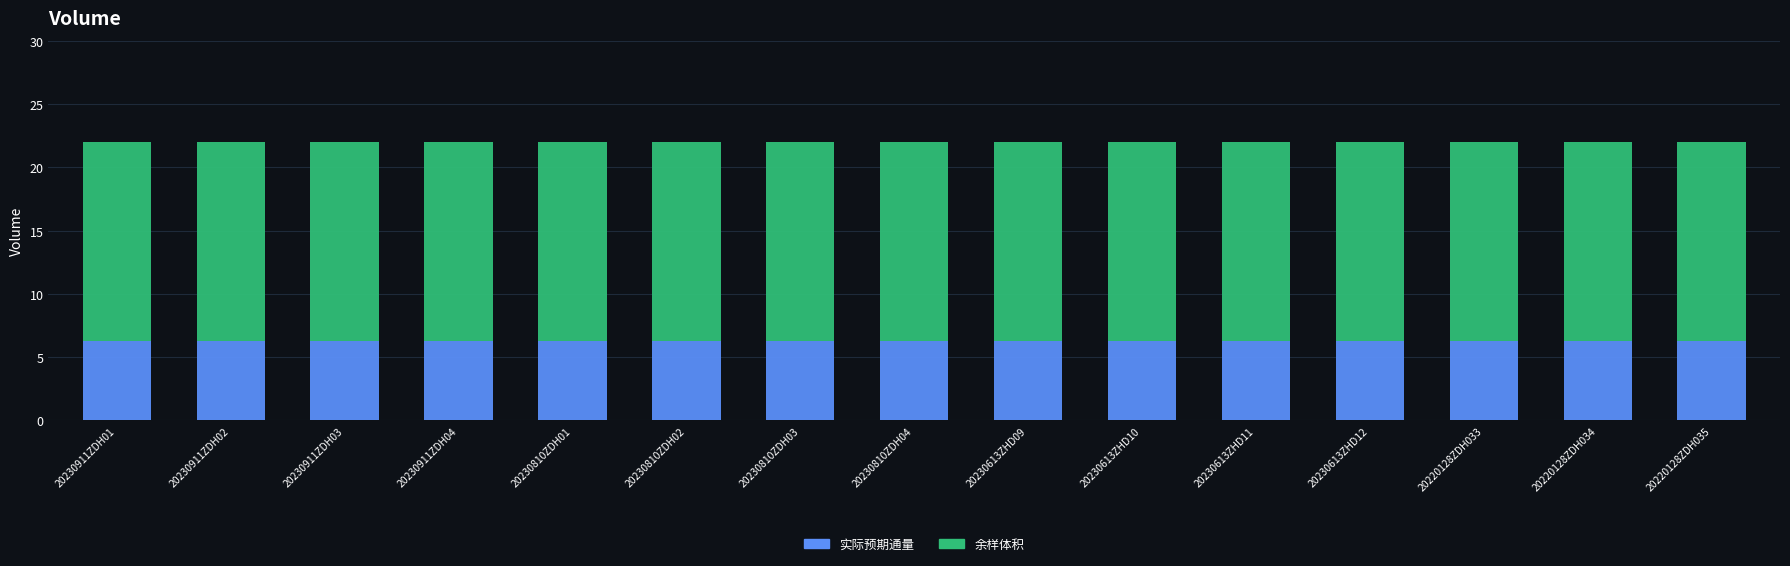

What is the sum of the 实际预期通量 values at 20230810ZDH04 and 20230613ZHD10?

12.5